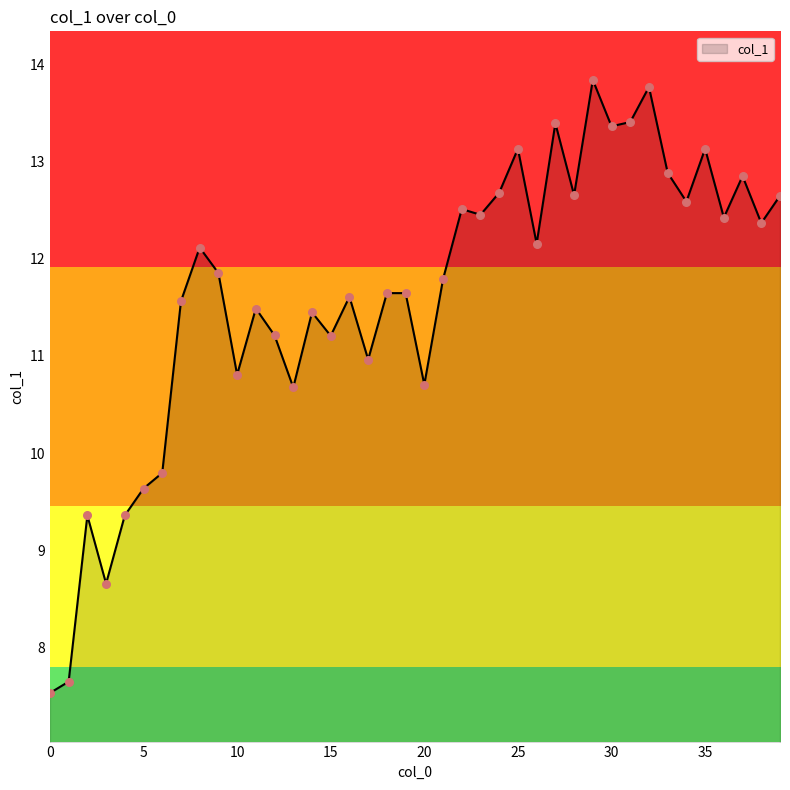

What is the smallest value displayed?

7.5